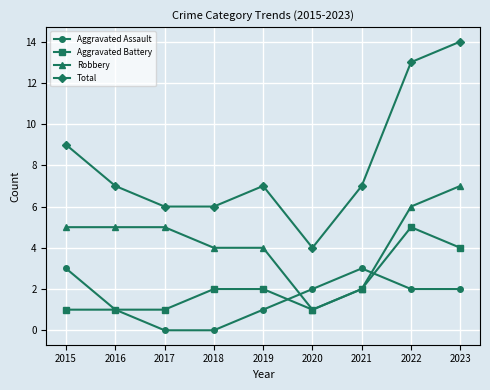

What is the average value of the Total series?

8